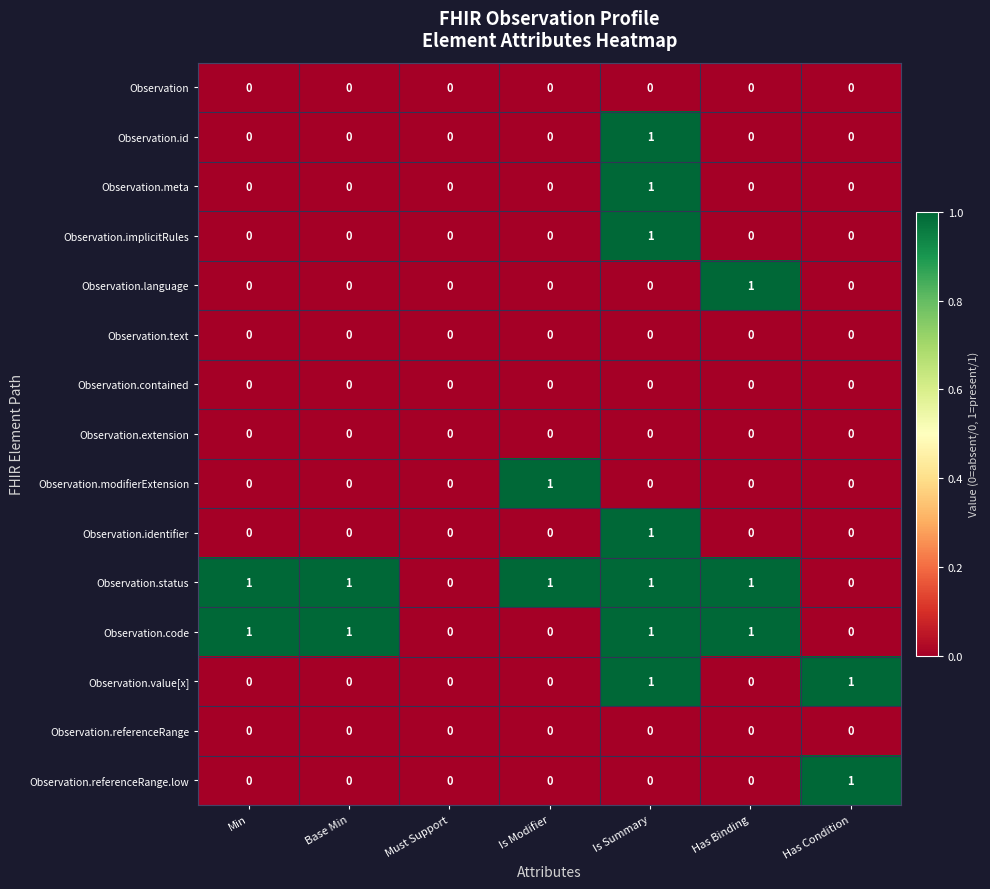

Which category has the highest value in the Observation.modifierExtension series?

Is Modifier